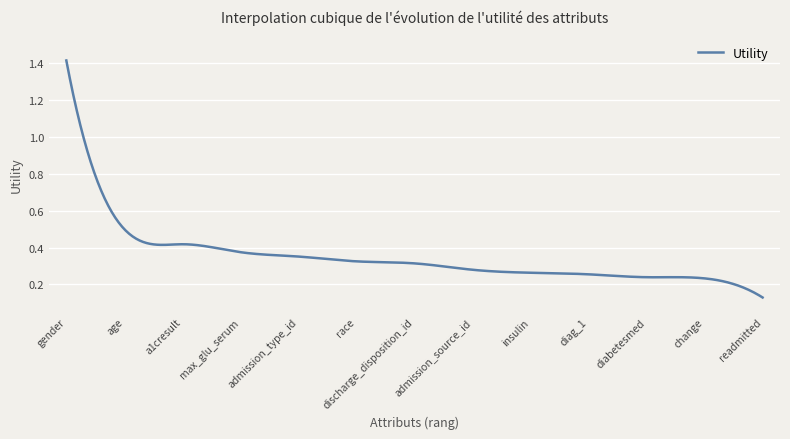

What is the sum of all values?

140.4